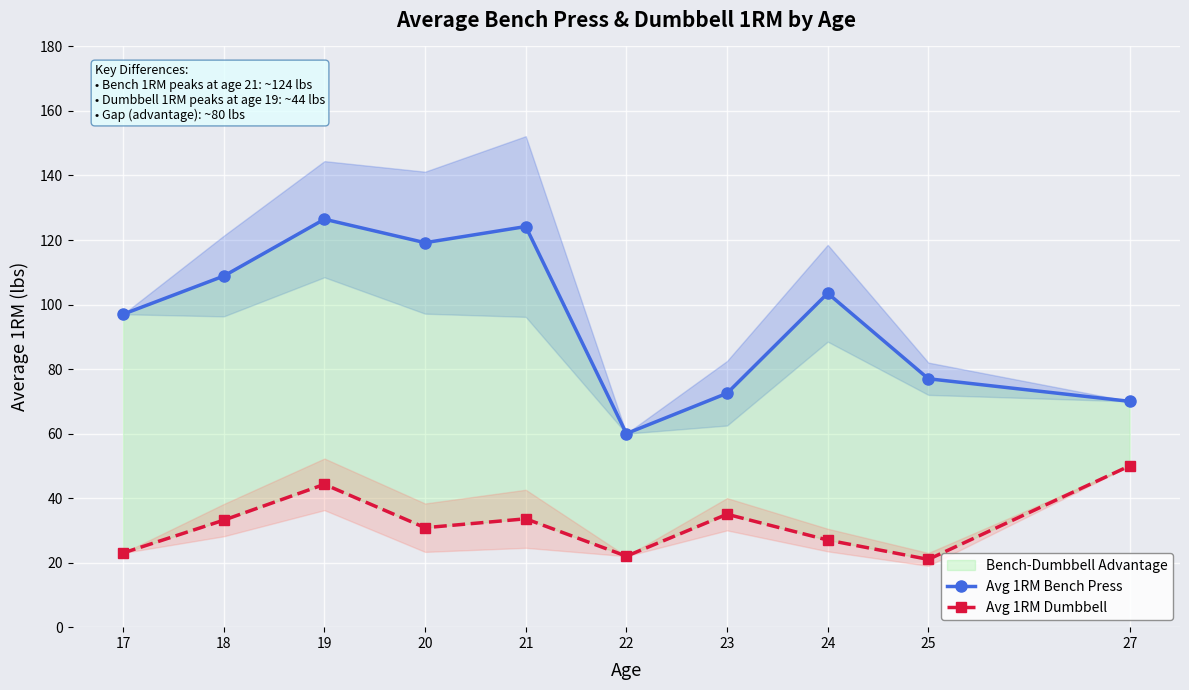

True or false: Avg 1RM Bench Press and Avg 1RM Dumbbell intersect in this chart.

False